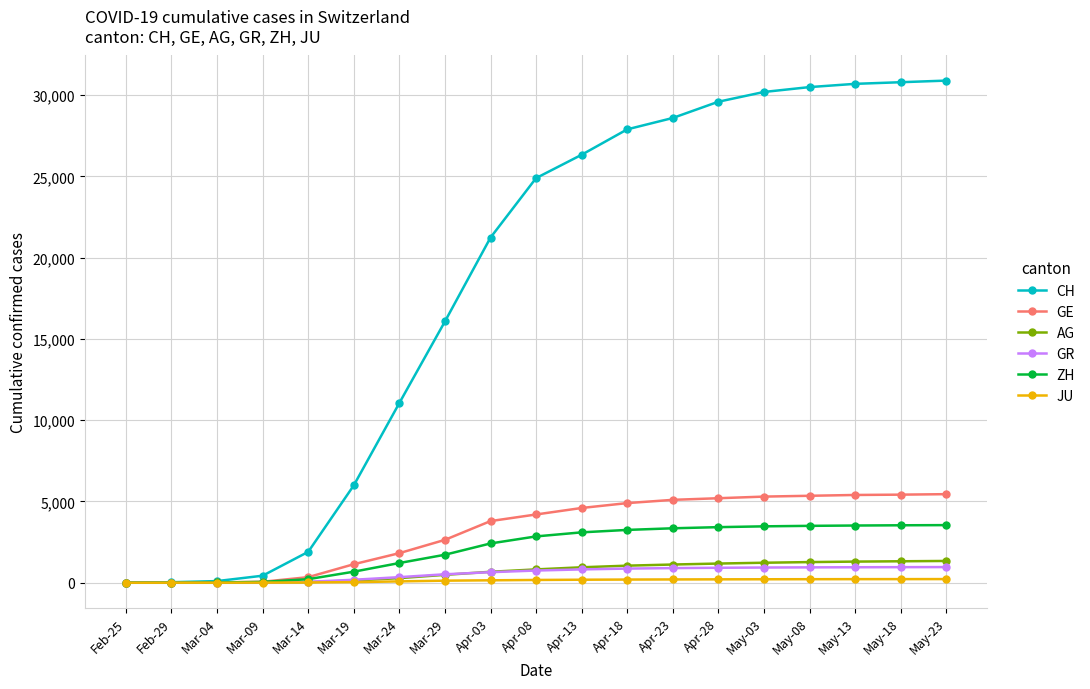

How many lines are shown in the chart?

6